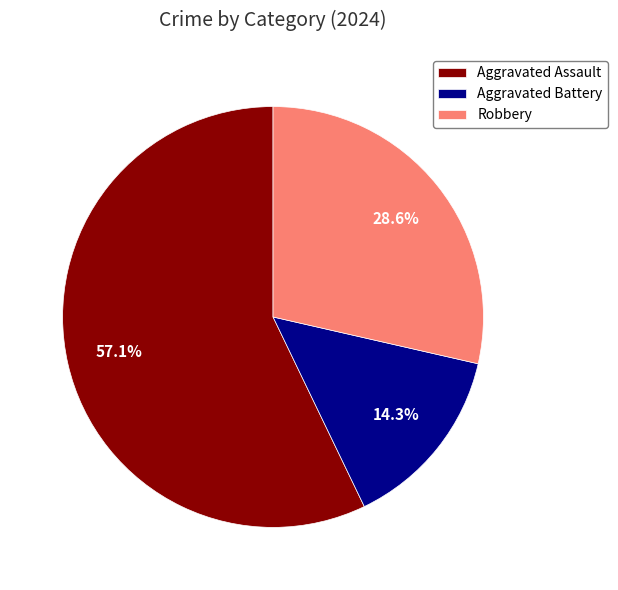

To the nearest percent, what is the average slice percentage?

33%